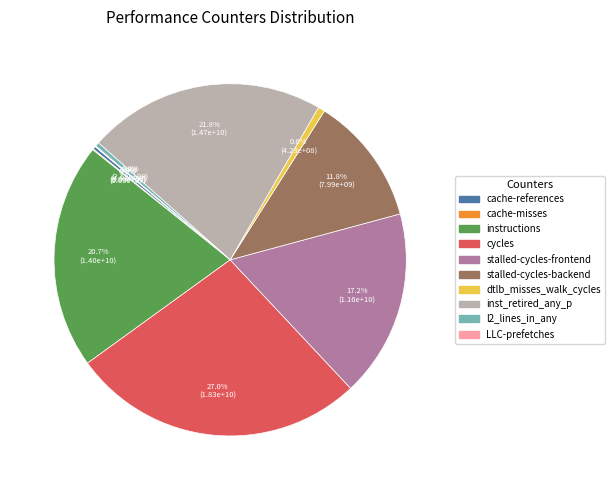

Combined, do cache-references and stalled-cycles-backend account for over 50%?

No